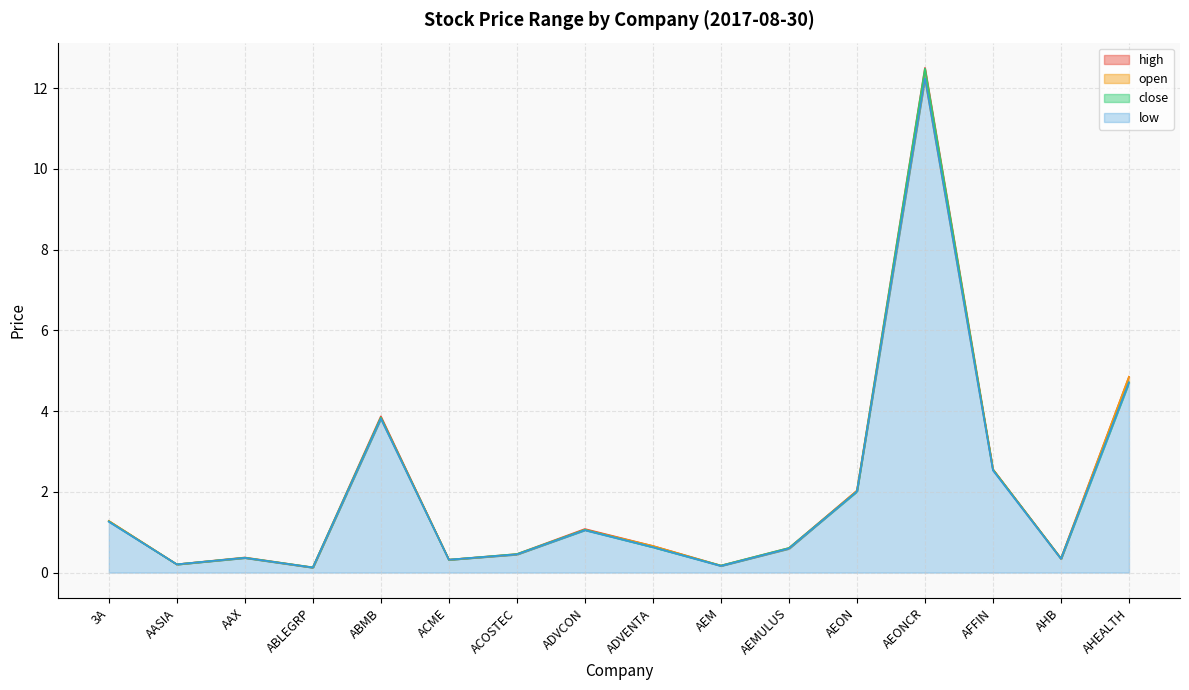

In close, how many points are lower than both neighbors (excluding endpoints)?

5